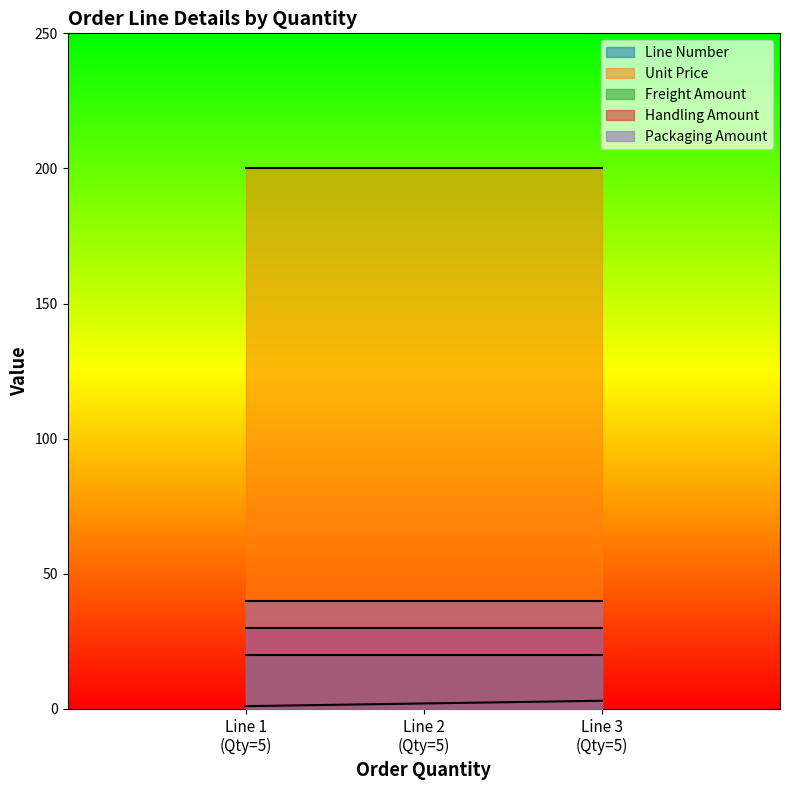

What is the highest value of the Line Number series?

3